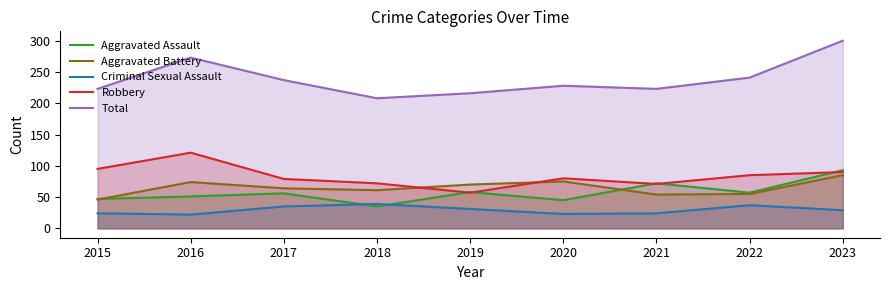

What is the difference between the maximum and minimum values in the Aggravated Assault series?

58